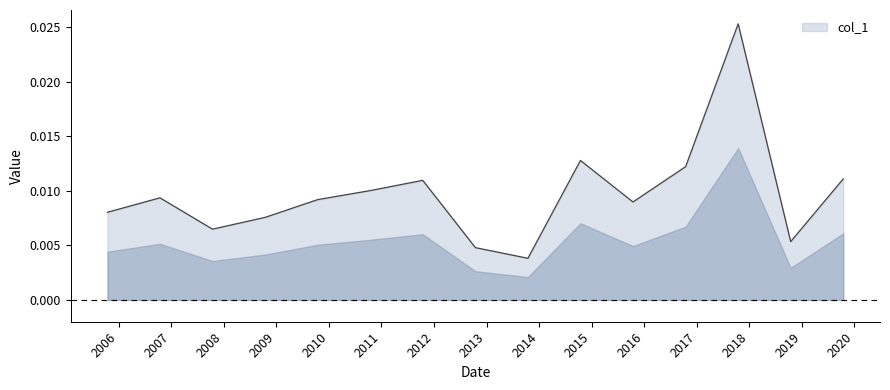

Does the chart display data point markers on the line(s)?

No